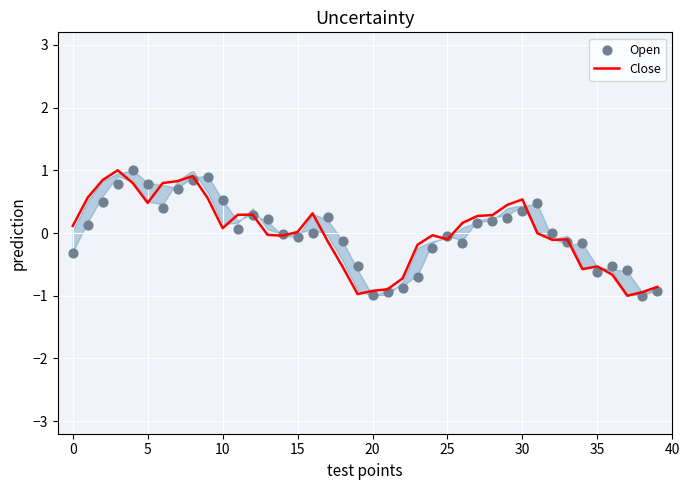

What is the maximum value for Close?

1.0